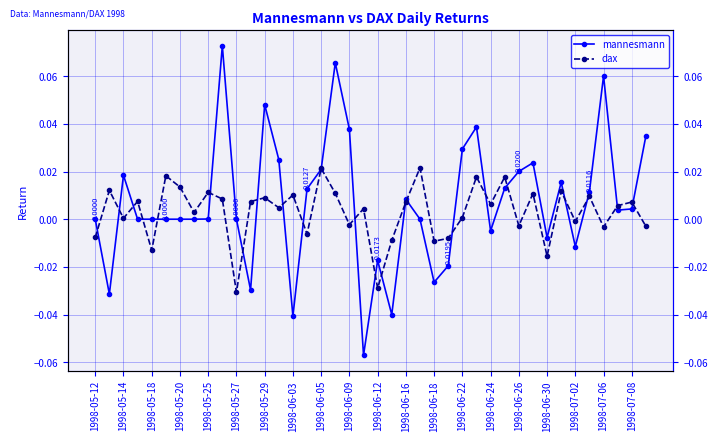

What is the difference between the second highest and second lowest values in the dax series?

0.1